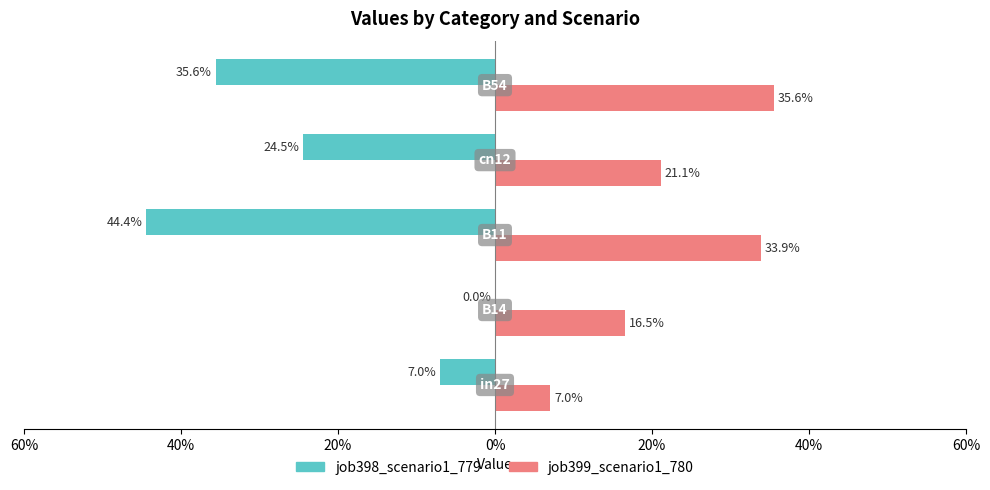

Which series has the largest range (max minus min)?

job398_scenario1_779